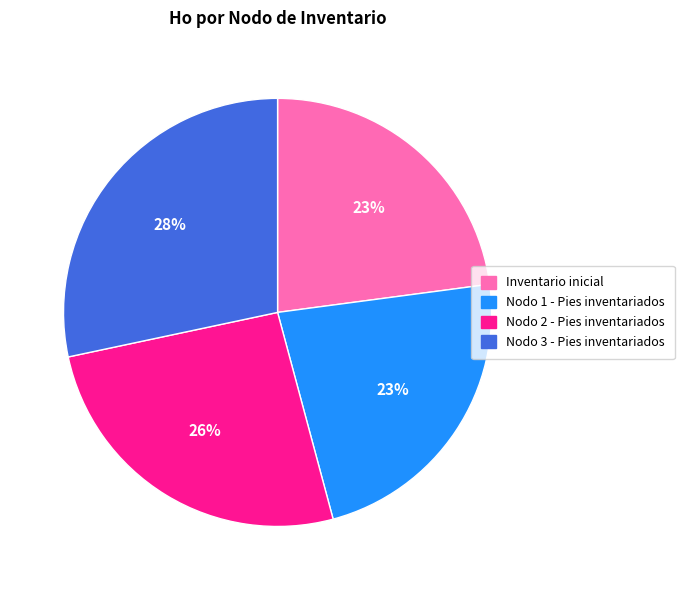

Do Inventario inicial and Nodo 1 - Pies inventariados together represent more than half of the pie?

No